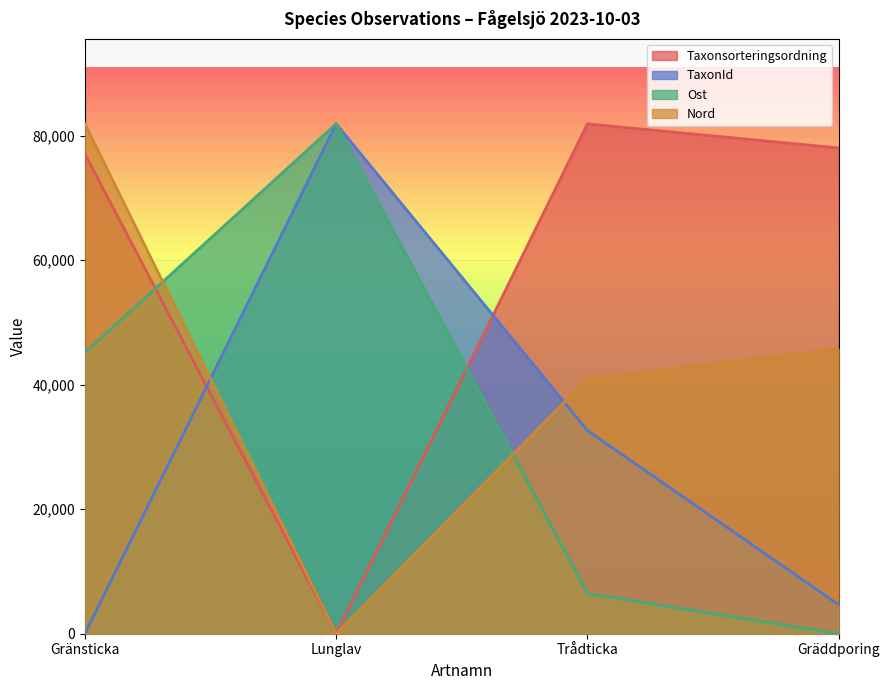

Rank the series at Lunglav from lowest to highest value.

Taxonsorteringsordning, Nord, Ost, TaxonId